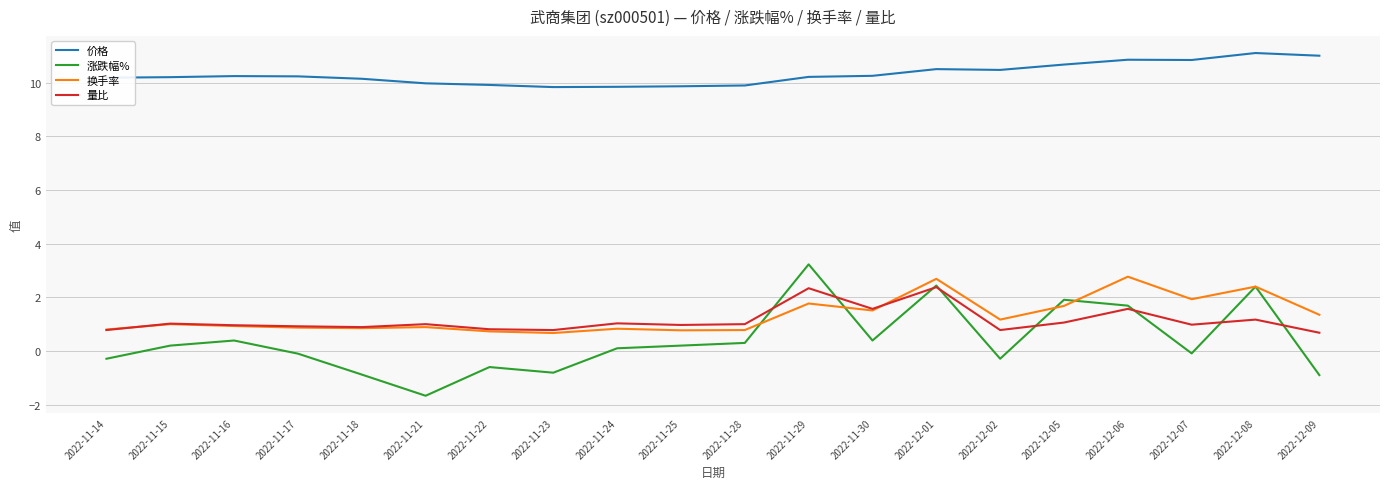

Which series has the largest total across all categories?

价格